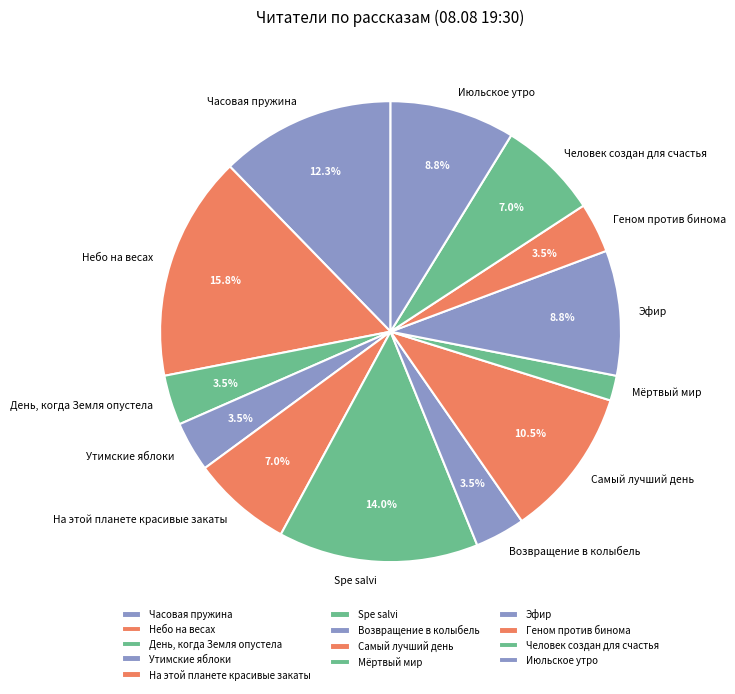

Which slice is the largest?

Небо на весах